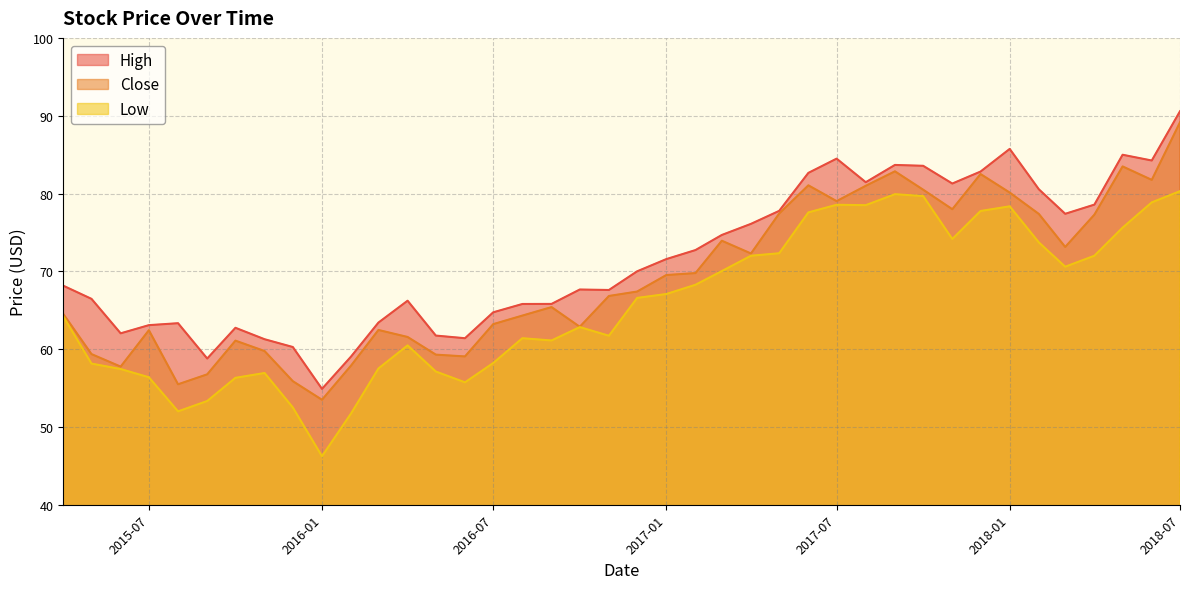

At 2017-03-01, list the series in order from smallest to largest.

Low, Close, High